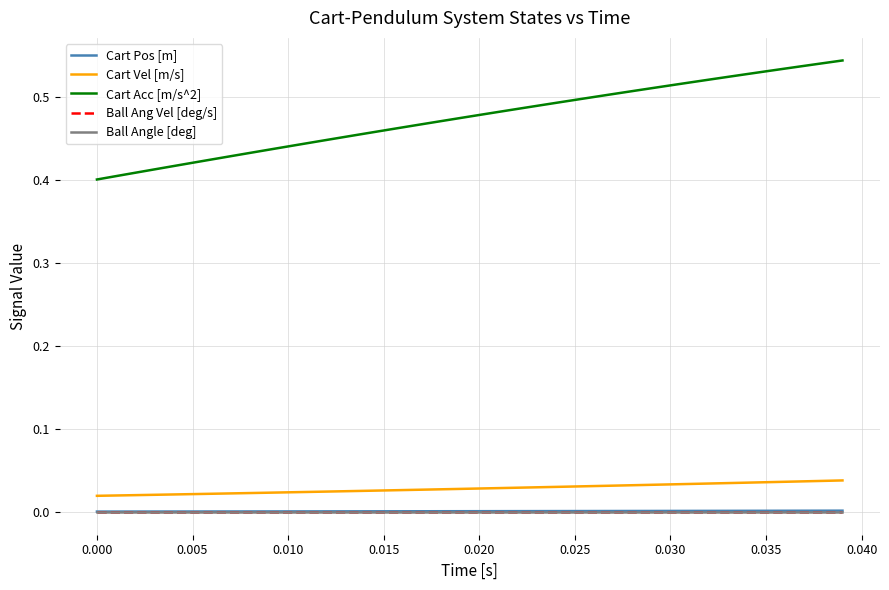

Does the chart have visible grid lines?

Yes